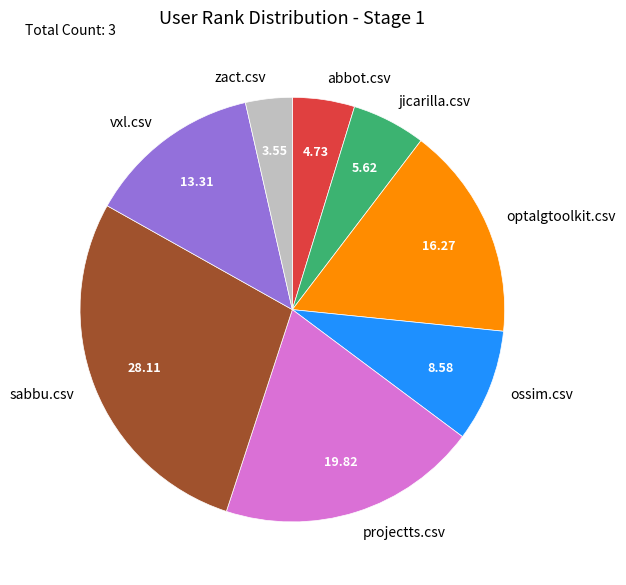

Between vxl.csv and optalgtoolkit.csv, which is larger?

optalgtoolkit.csv